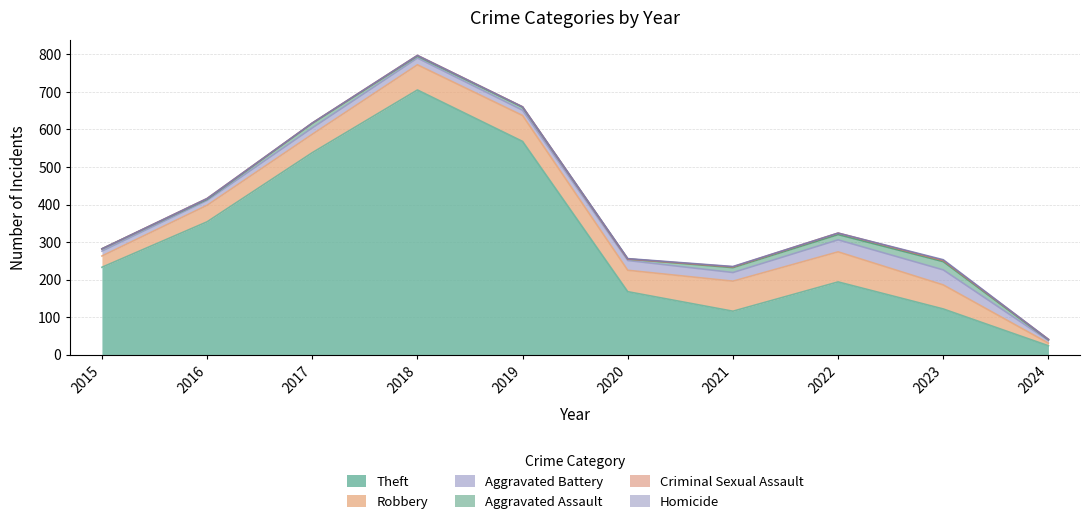

At which category does the chart reach its peak across all series?

2018